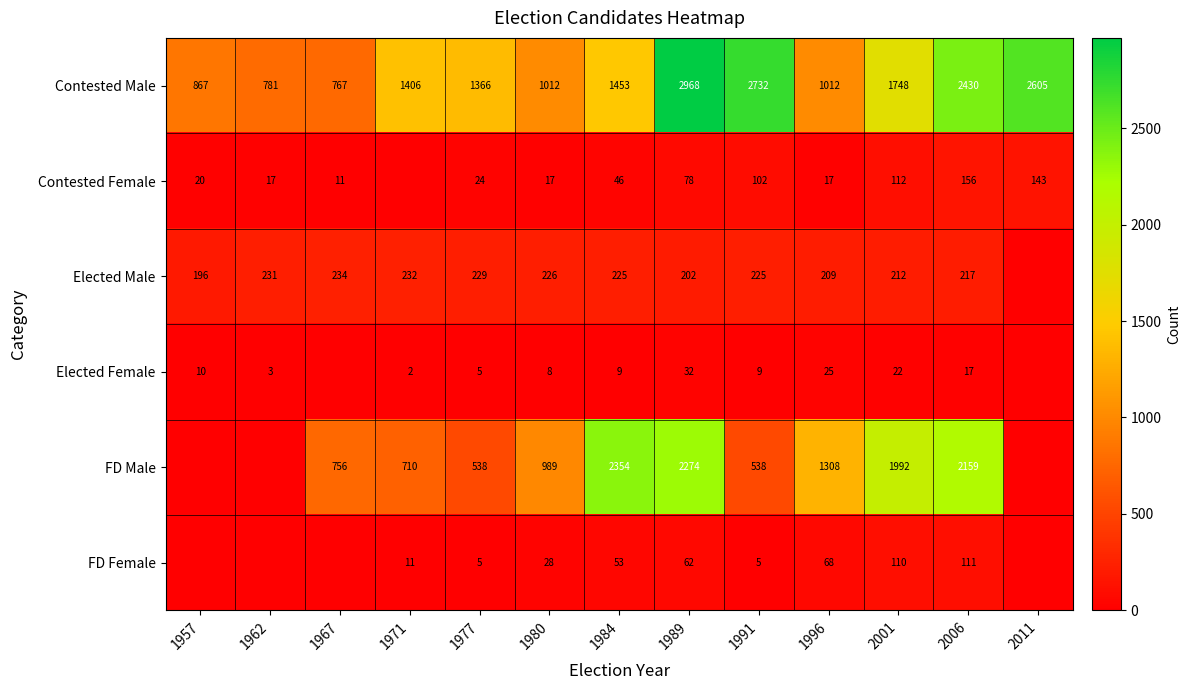

What is the approximate value of Contested Male at 1984, to the nearest 100?

1500